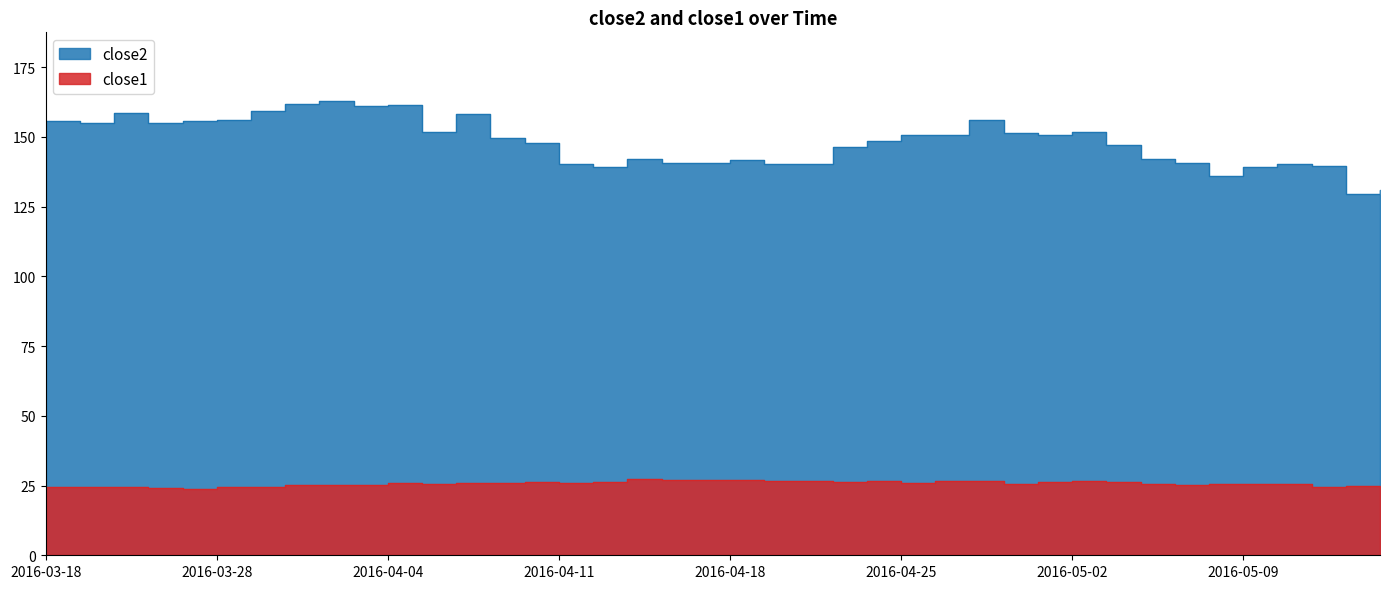

Where does the close1 series first go above 25?

2016-03-30